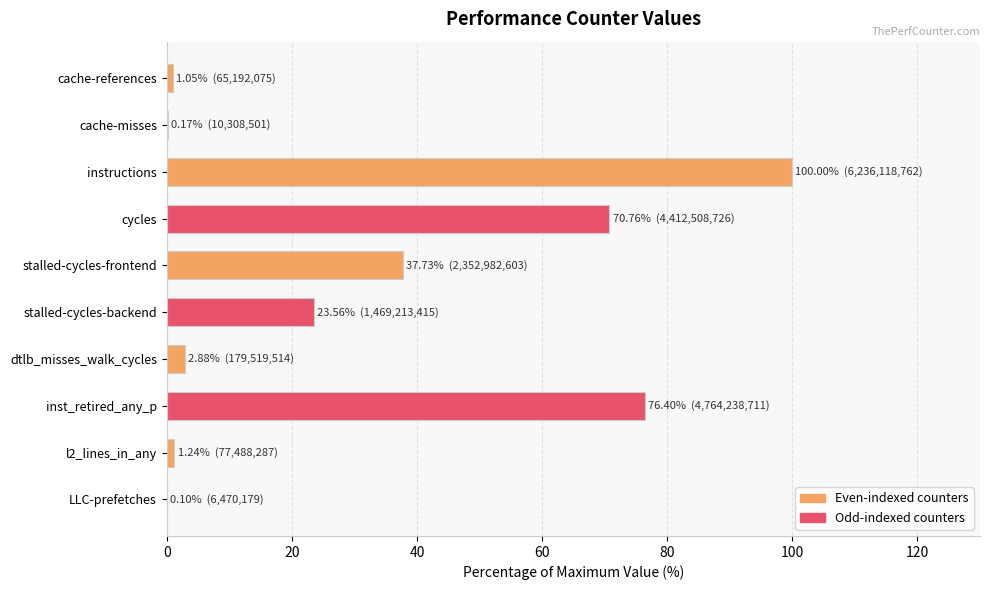

How many distinct data groups are displayed?

1